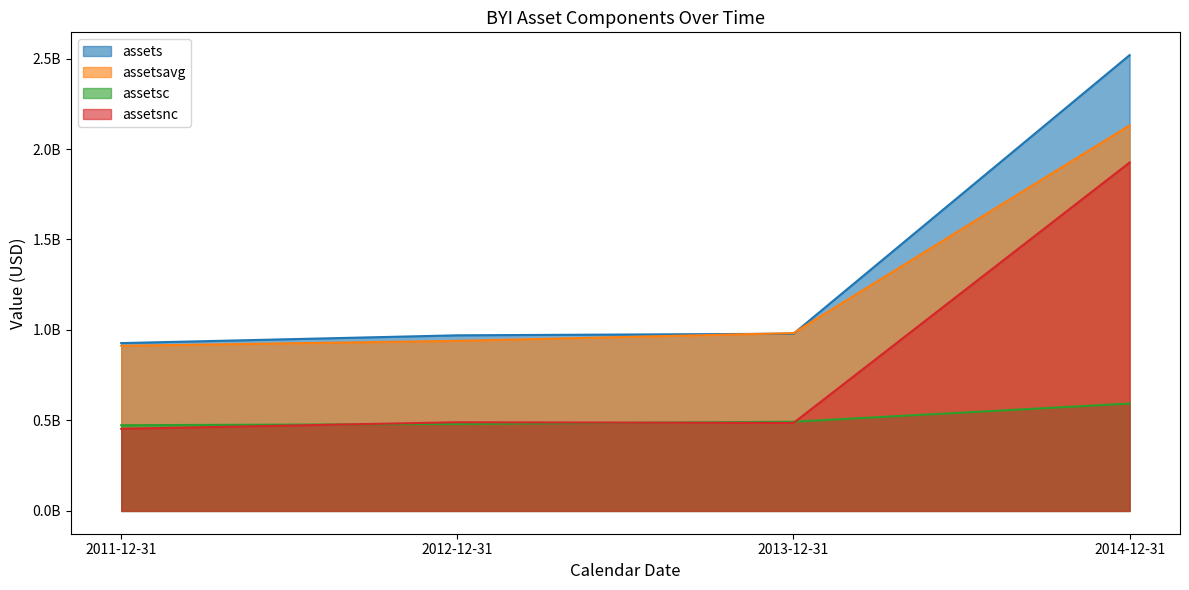

What position from the right is 2014-12-31?

1